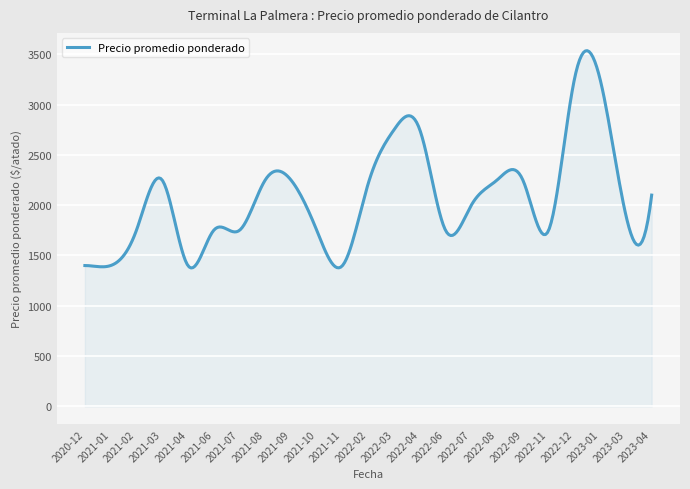

Count the number of data series in this chart.

1